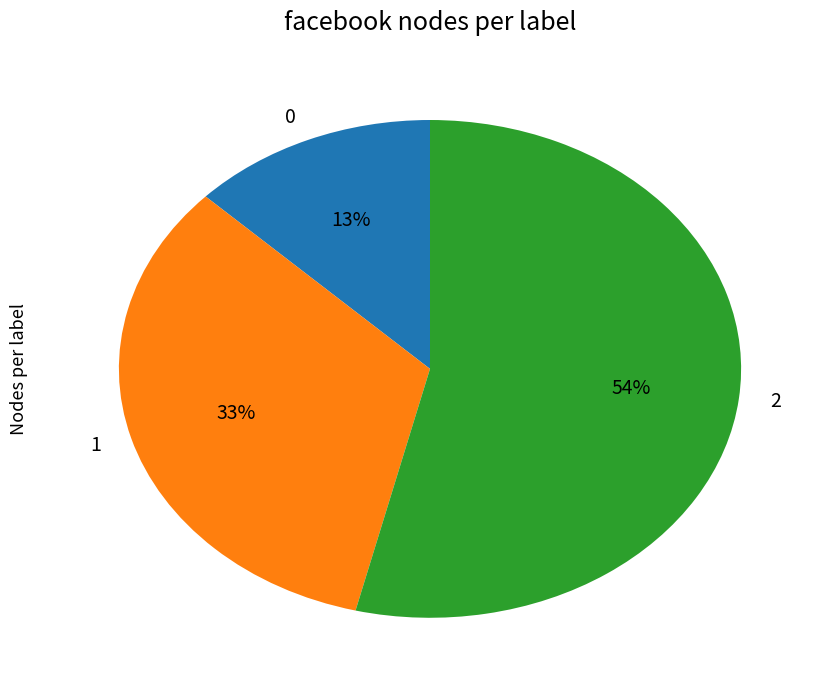

Is it true that 2 is 60% of the pie?

False